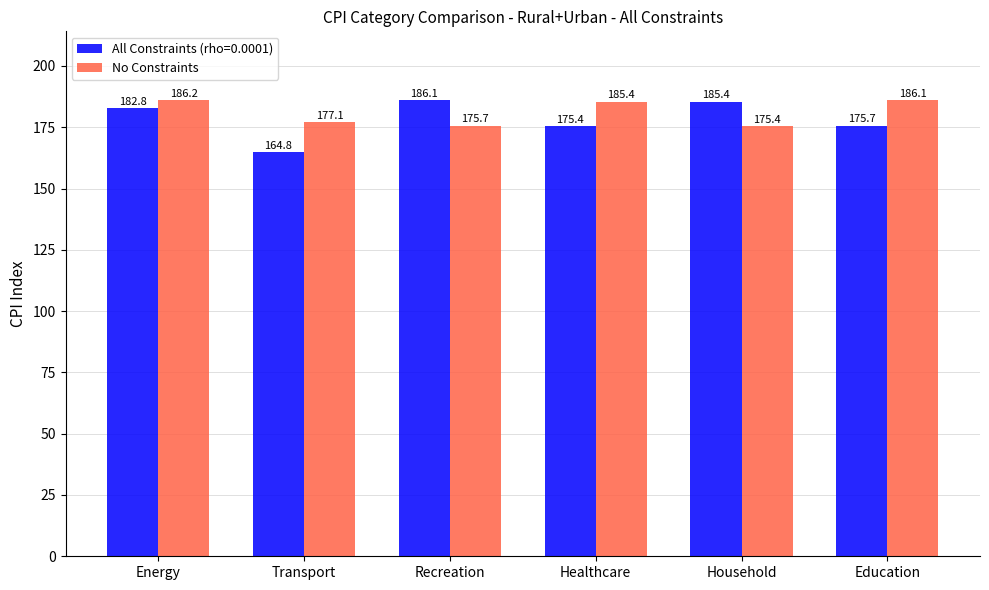

The All Constraints (rho=0.0001) series shows 94.9 at Household. True or false?

False